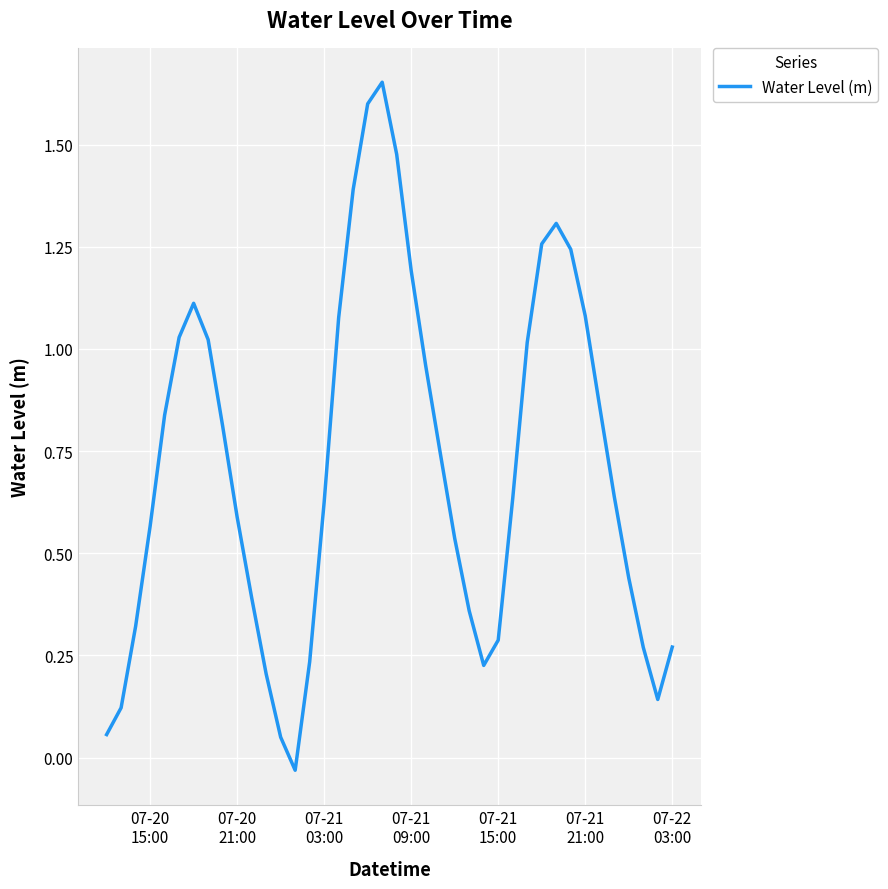

Reading right to left, transcribe all the data shown in this chart.

0.3	0.1	0.3	0.4	0.6	0.9	1.1	1.2	1.3	1.3	1.0	0.6	0.3	0.2	0.4	0.5	0.7	1.0	1.2	1.5	1.7	1.6	1.4	1.1	0.6	0.2	-0.0	0.1	0.2	0.4	0.6	0.8	1.0	1.1	1.0	0.8	0.6	0.3	0.1	0.1